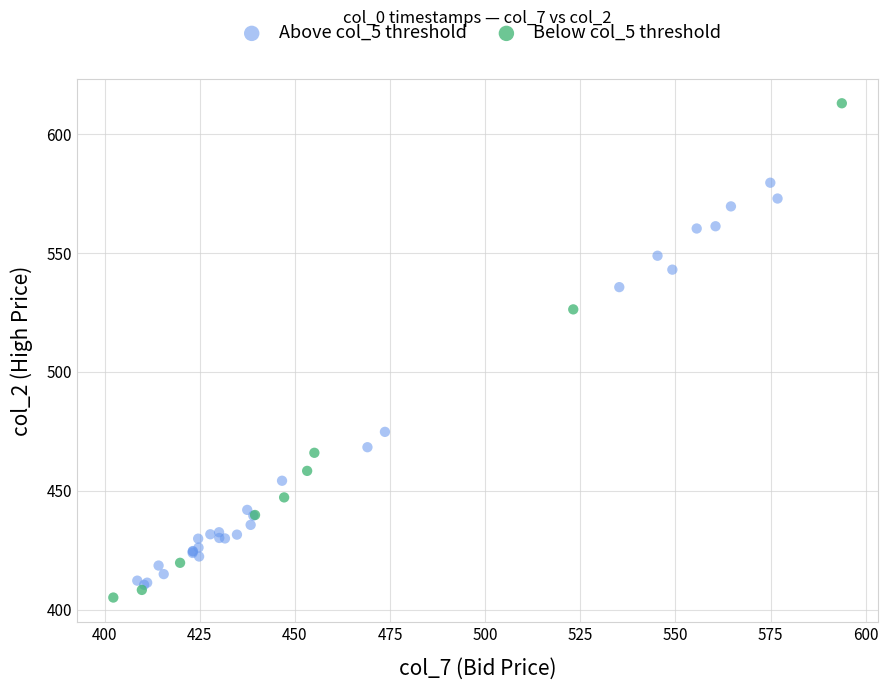

Which series reaches the maximum Y coordinate?

Below col_5 threshold